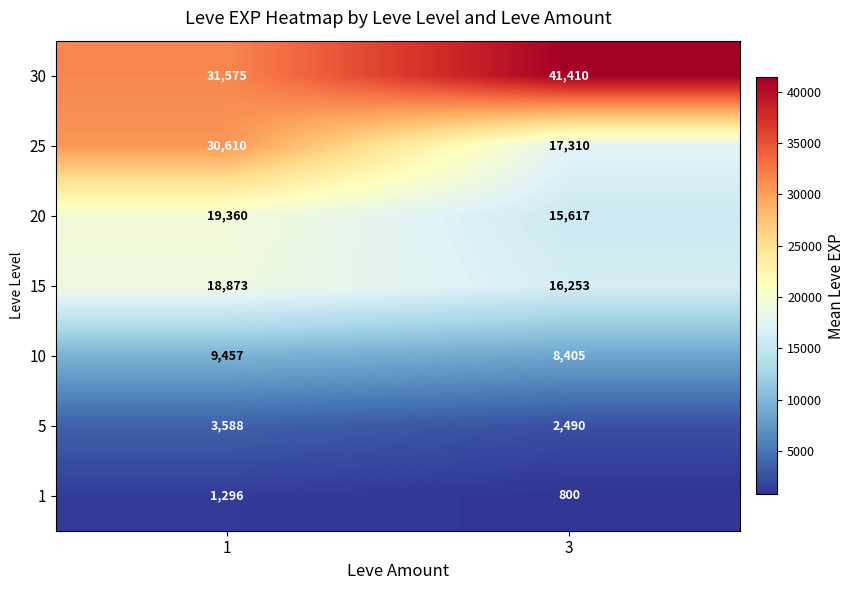

What is the minimum value shown in the chart?

800